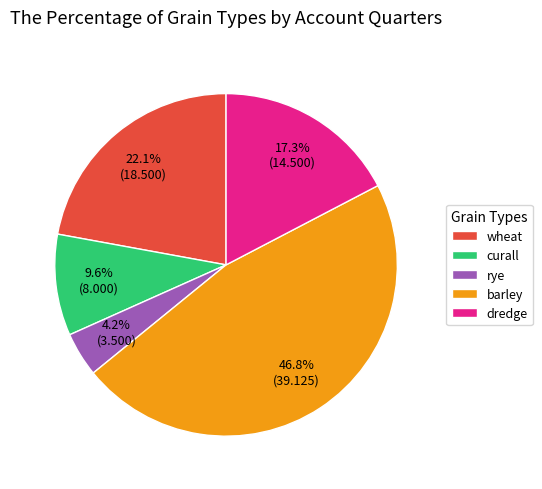

To the nearest percent, what is the combined percentage of dredge and curall?

27%